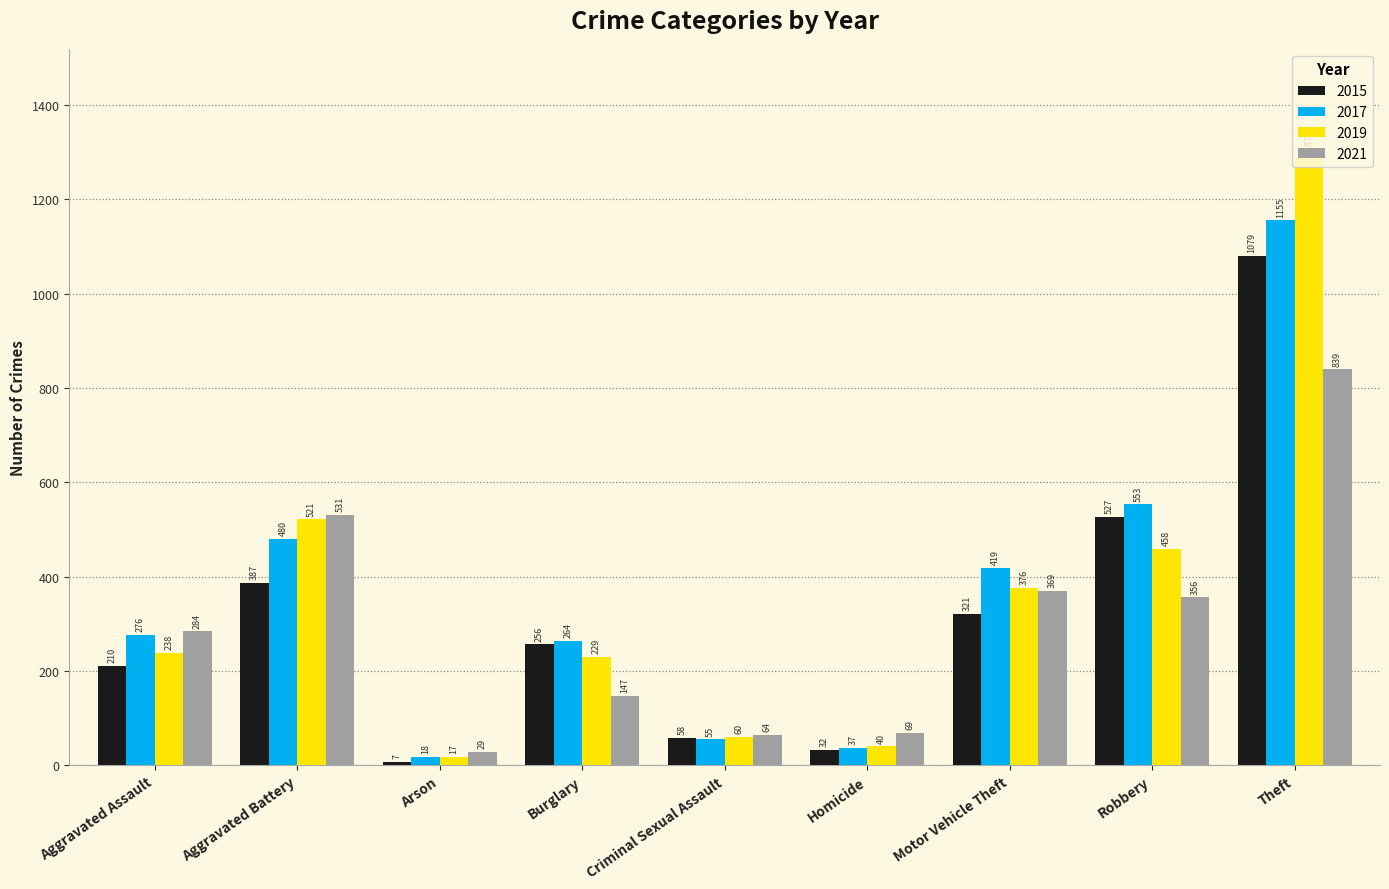

Between Aggravated Battery and Burglary, which series saw the biggest shift?

2021